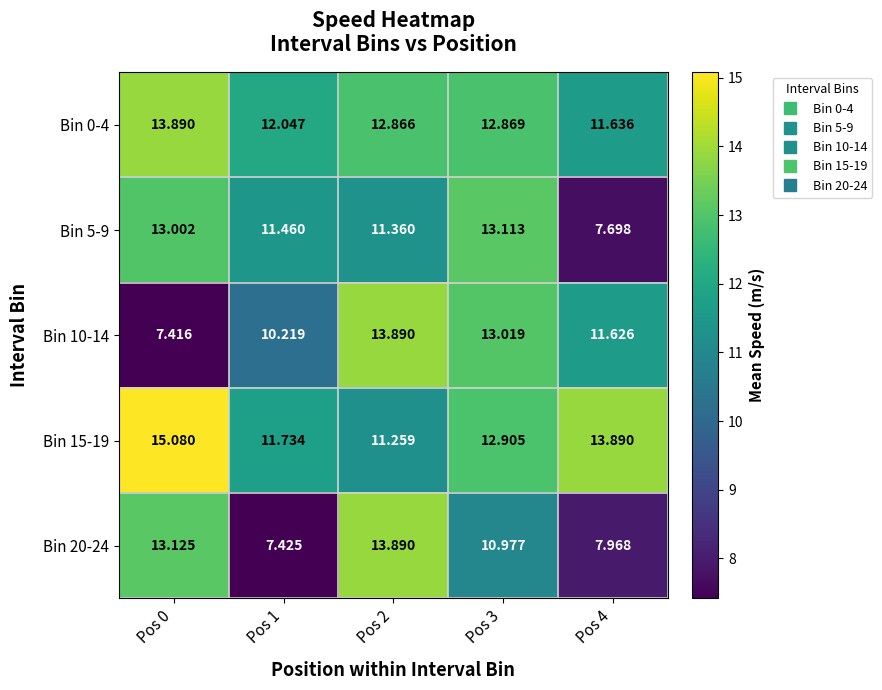

Reading right to left, extract all data points from this chart.

Bin 0-4: Pos 4=11.6	Pos 3=12.9	Pos 2=12.9	Pos 1=12.0	Pos 0=13.9
Bin 5-9: Pos 4=7.7	Pos 3=13.1	Pos 2=11.4	Pos 1=11.5	Pos 0=13.0
Bin 10-14: Pos 4=11.6	Pos 3=13.0	Pos 2=13.9	Pos 1=10.2	Pos 0=7.4
Bin 15-19: Pos 4=13.9	Pos 3=12.9	Pos 2=11.3	Pos 1=11.7	Pos 0=15.1
Bin 20-24: Pos 4=8.0	Pos 3=11.0	Pos 2=13.9	Pos 1=7.4	Pos 0=13.1